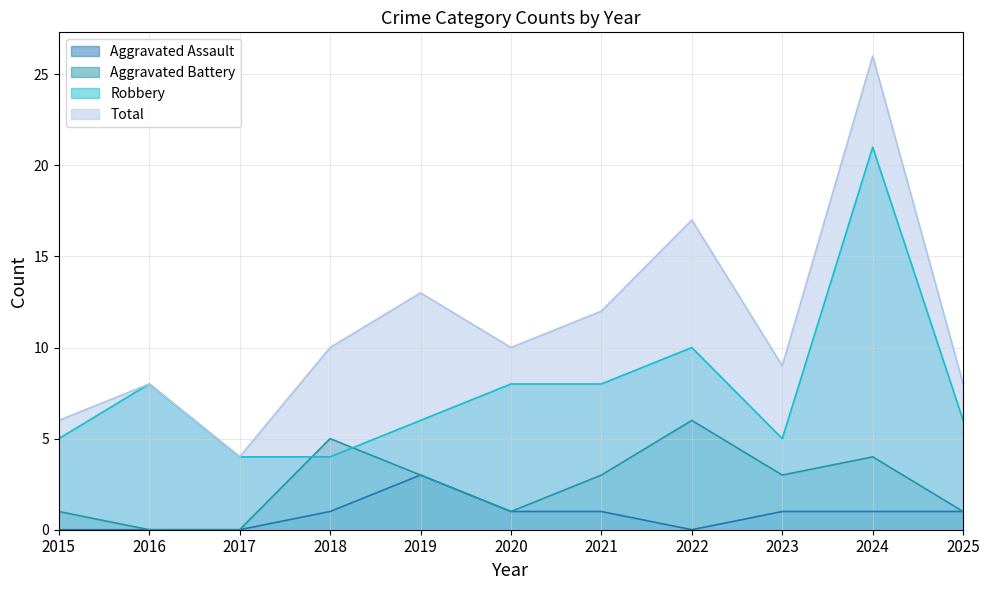

At which category does the chart reach its minimum across all series?

2015